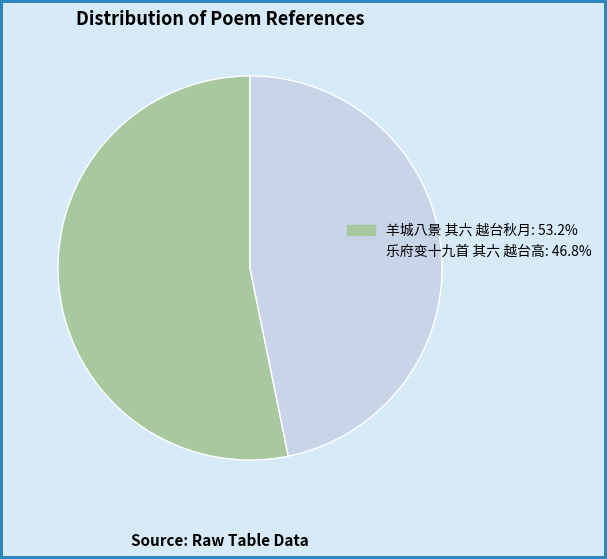

What is the largest slice in the pie chart?

羊城八景 其六 越台秋月